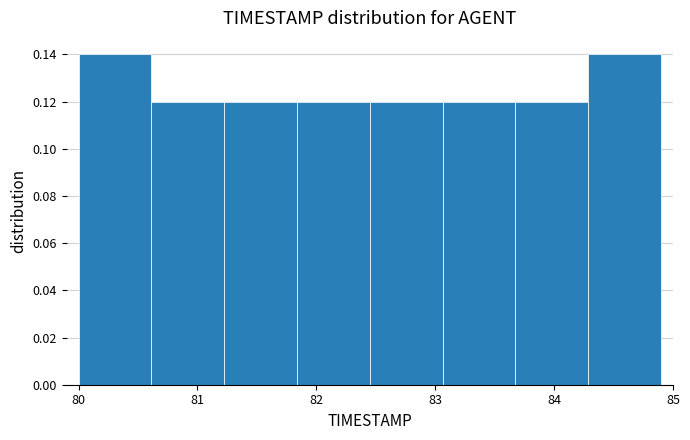

Reading left to right, list every bar in this chart as the range it spans on the x-axis followed by its height. Neither the bar edges nor the heights are printed on the chart, so give them approximately, as read against the axes.

80.0 to 80.6: 0.14
80.6 to 81.2: 0.12
81.2 to 81.8: 0.12
81.8 to 82.5: 0.12
82.5 to 83.1: 0.12
83.1 to 83.7: 0.12
83.7 to 84.3: 0.12
84.3 to 84.9: 0.14